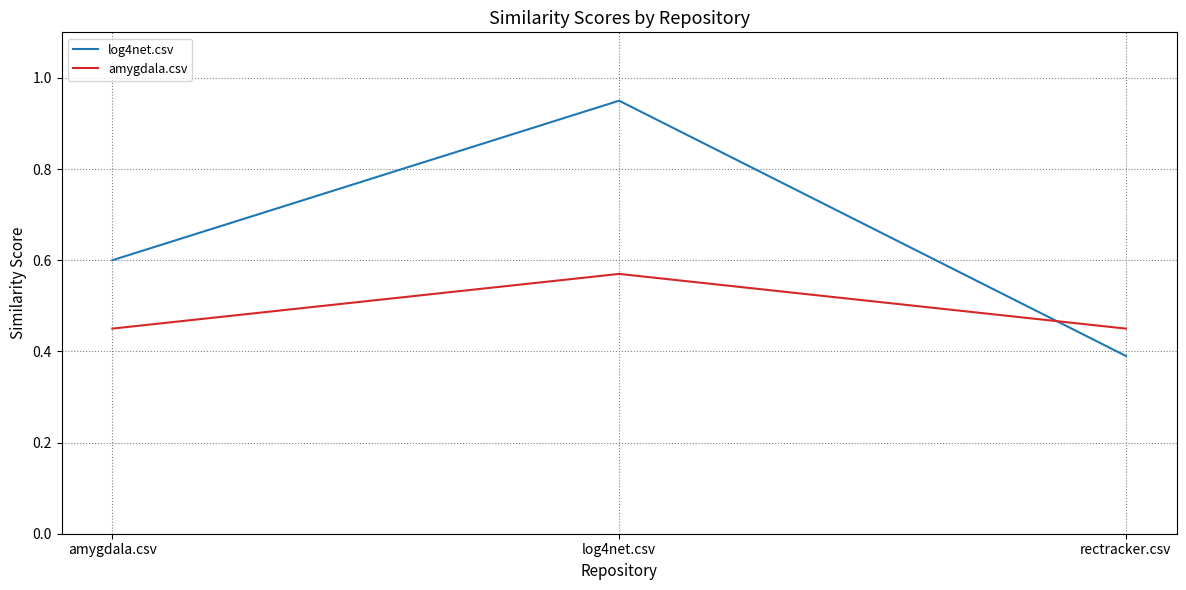

Is it true that amygdala.csv equals 0.3 at amygdala.csv?

False